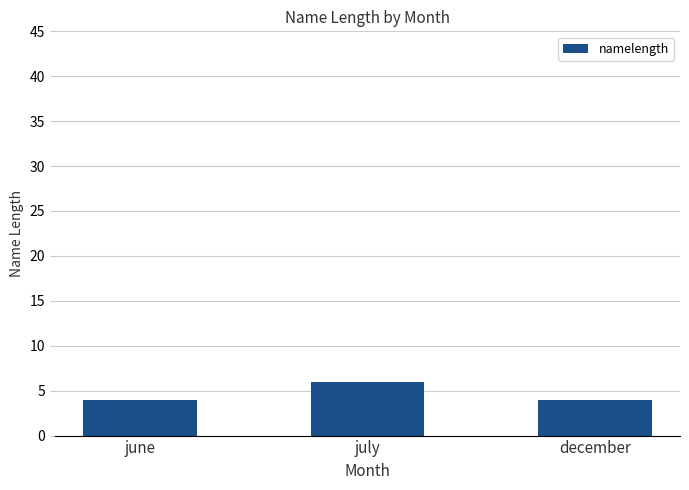

Approximately how many times larger is the value at june compared to december?

1.0